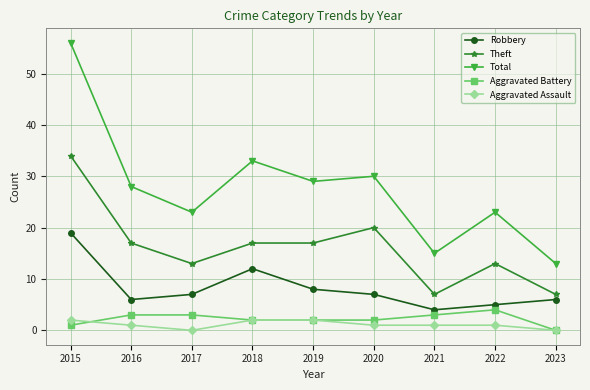

True or false: Aggravated Battery and Robbery cross at least once.

False